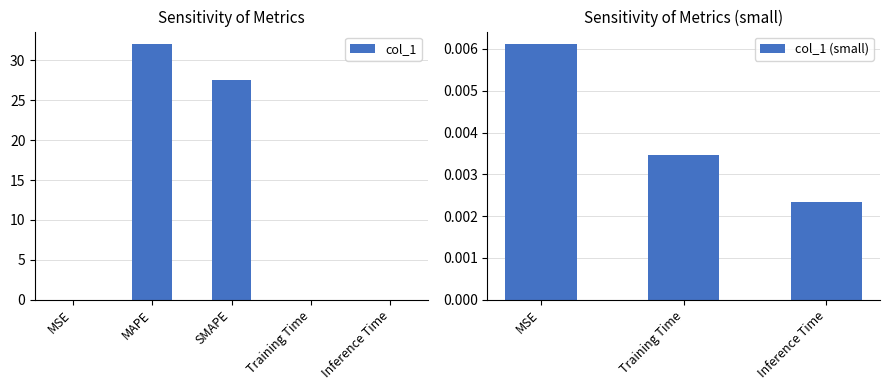

How many bars are there in total?

5